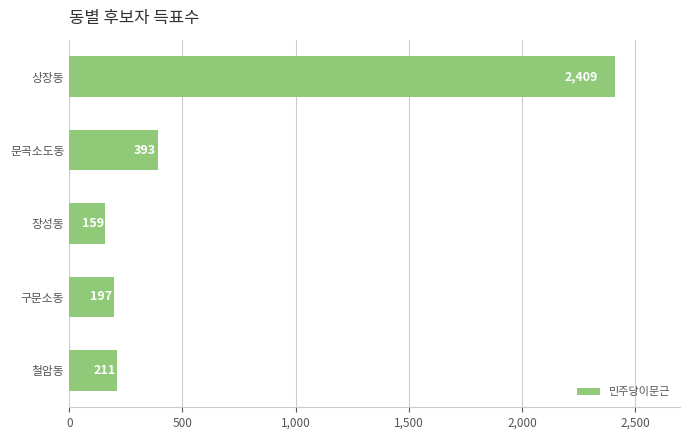

What is the maximum value shown in the chart?

2409